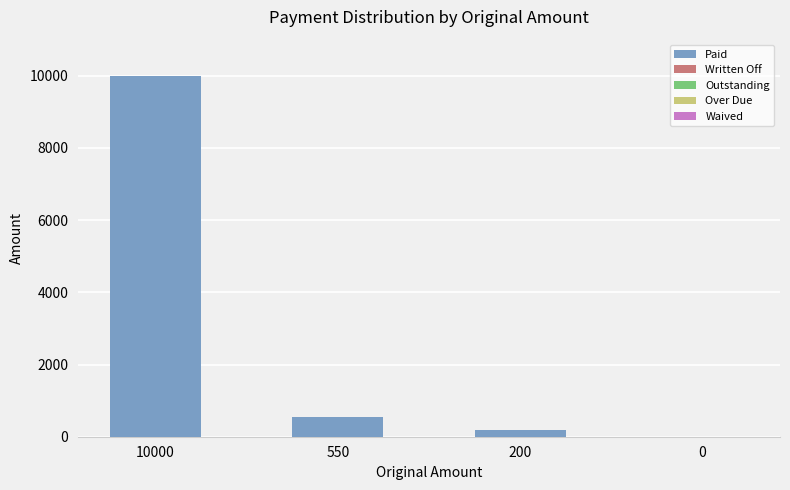

Where is the data nearest to the value 5000?

550